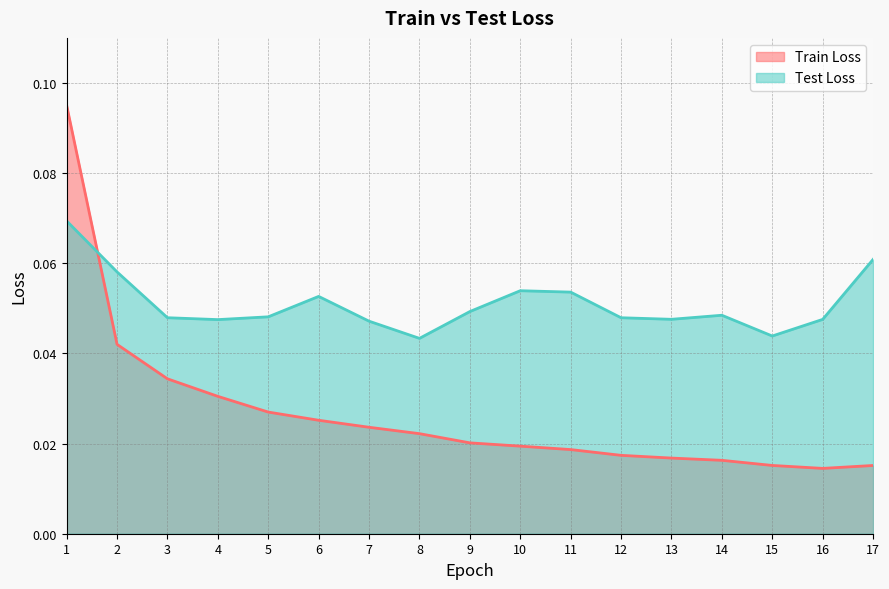

After their last crossing, which series has the higher values: Test Loss or Train Loss?

Test Loss